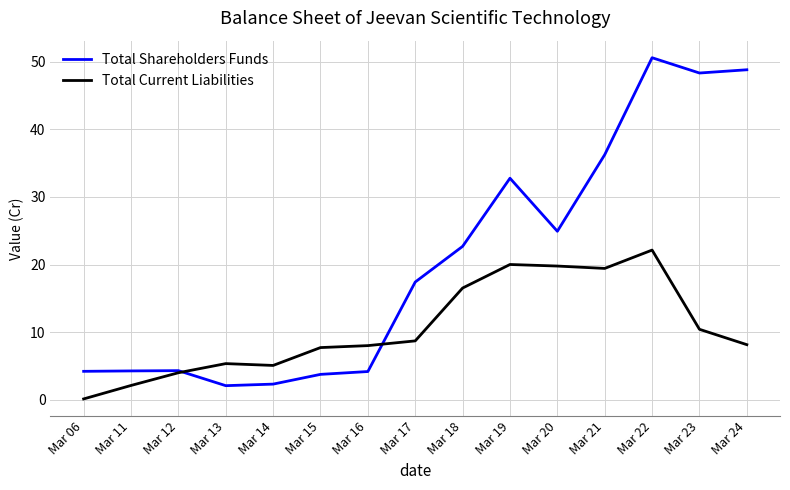

Which category has the highest value in the Total Current Liabilities series?

Mar 22